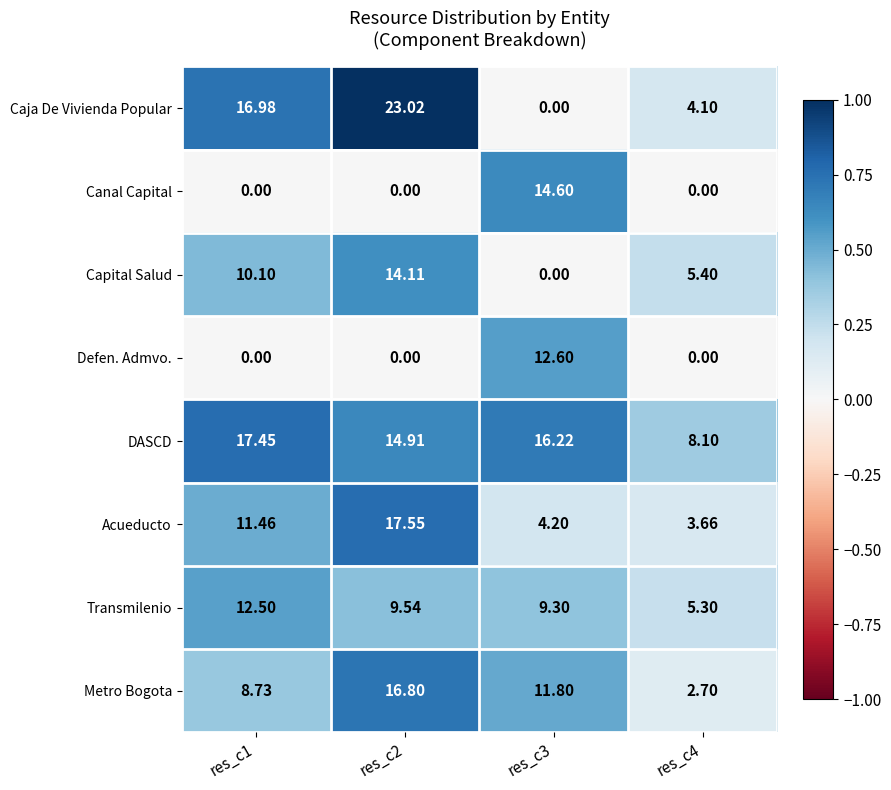

Rank the series by their maximum value, from lowest to highest.

Transmilenio, Defen. Admvo., Capital Salud, Canal Capital, Metro Bogota, DASCD, Acueducto, Caja De Vivienda Popular